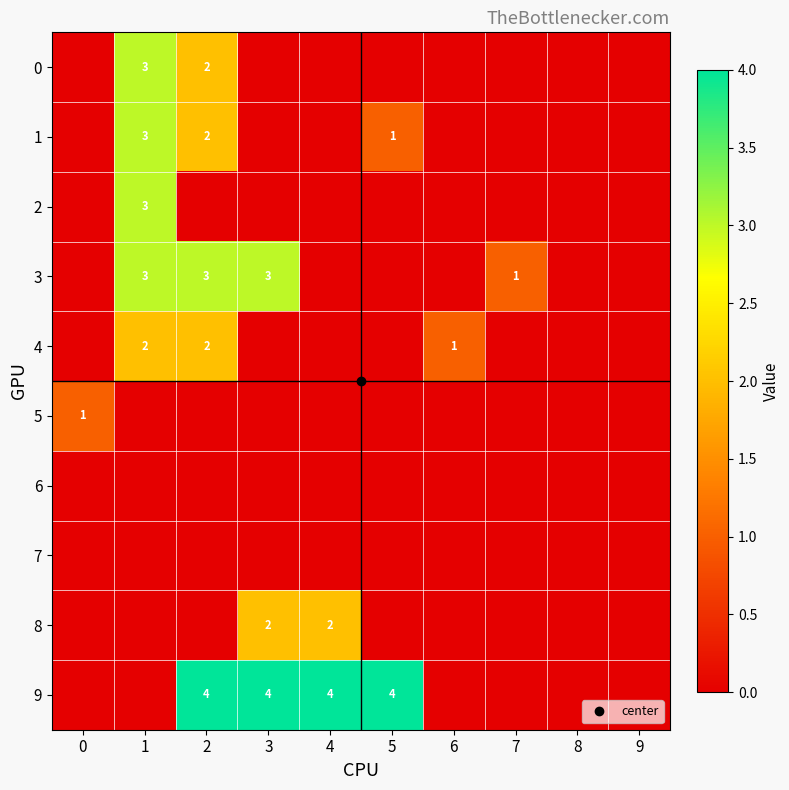

Reading left to right, transcribe all the data shown in this chart.

row_0: 0=0	1=3	2=2	3=0	4=0	5=0	6=0	7=0	8=0	9=0
row_1: 0=0	1=3	2=2	3=0	4=0	5=1	6=0	7=0	8=0	9=0
row_2: 0=0	1=3	2=0	3=0	4=0	5=0	6=0	7=0	8=0	9=0
row_3: 0=0	1=3	2=3	3=3	4=0	5=0	6=0	7=1	8=0	9=0
row_4: 0=0	1=2	2=2	3=0	4=0	5=0	6=1	7=0	8=0	9=0
row_5: 0=1	1=0	2=0	3=0	4=0	5=0	6=0	7=0	8=0	9=0
row_6: 0=0	1=0	2=0	3=0	4=0	5=0	6=0	7=0	8=0	9=0
row_7: 0=0	1=0	2=0	3=0	4=0	5=0	6=0	7=0	8=0	9=0
row_8: 0=0	1=0	2=0	3=2	4=2	5=0	6=0	7=0	8=0	9=0
row_9: 0=0	1=0	2=4	3=4	4=4	5=4	6=0	7=0	8=0	9=0